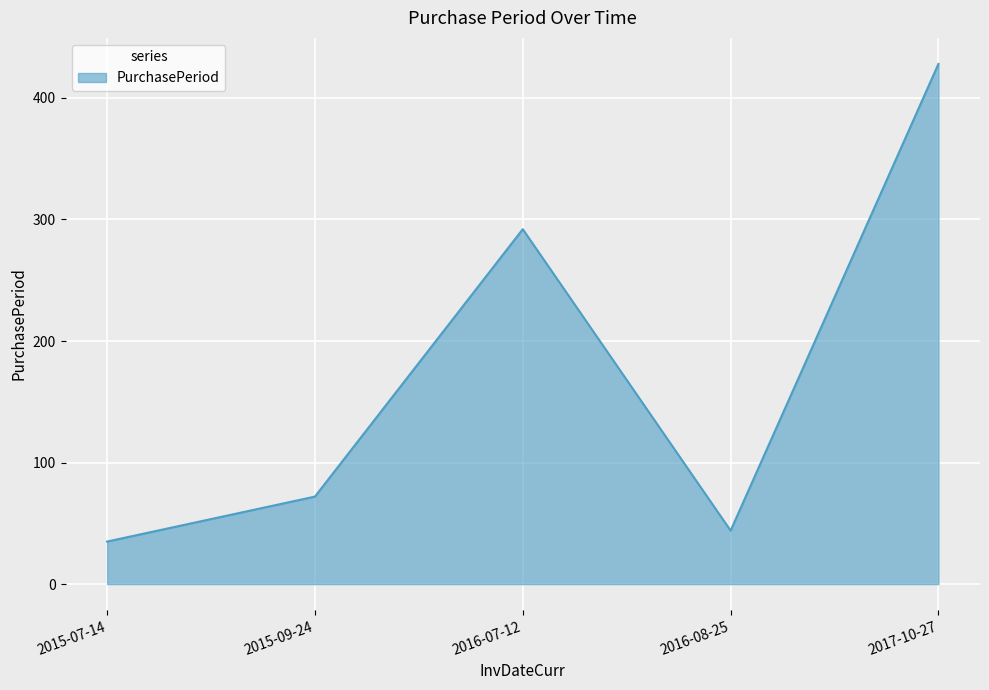

What is the greatest value displayed?

428